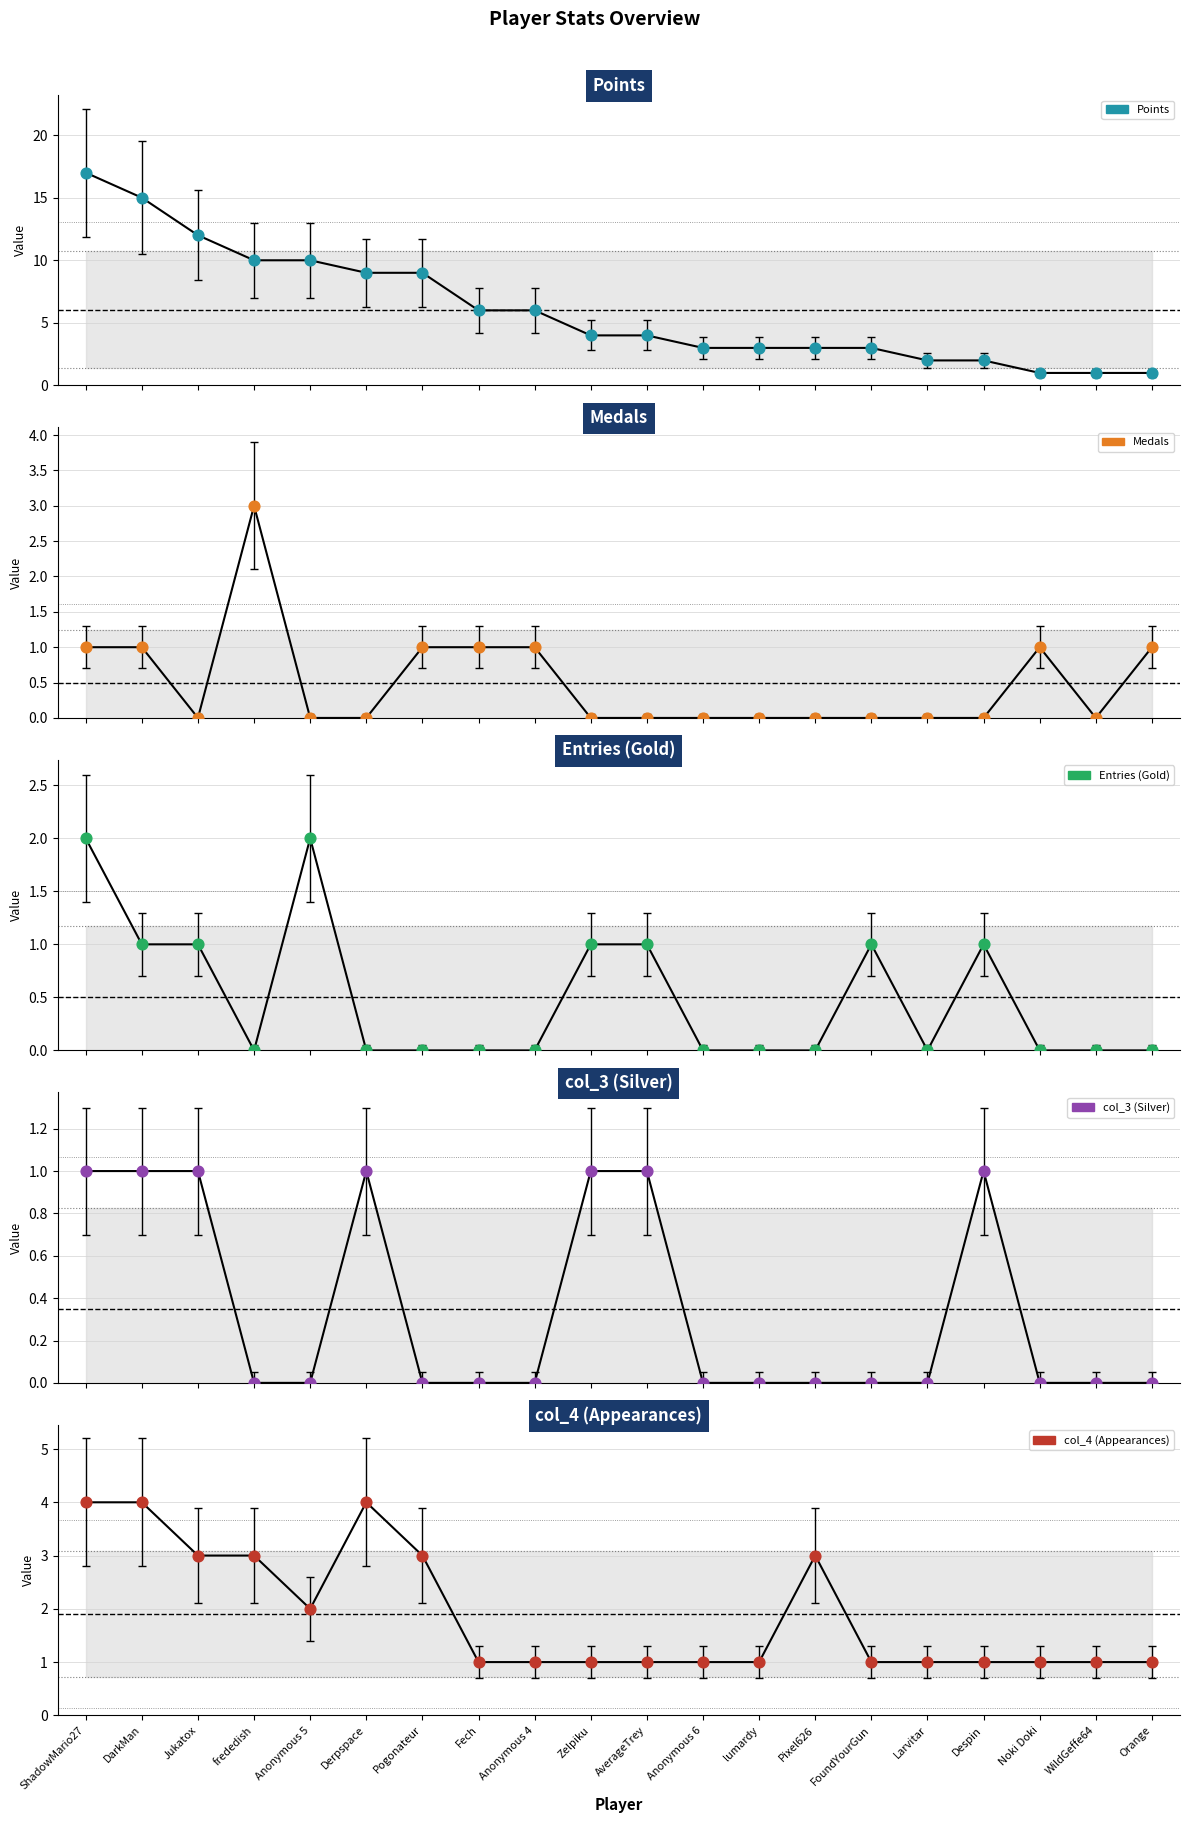

At which category is the sum across all series the highest?

ShadowMario27